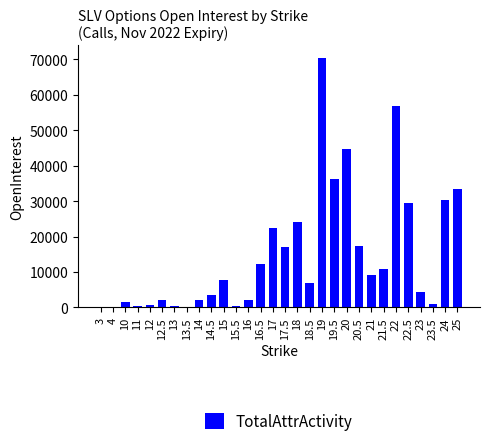

Which category has the highest value across all series?

19